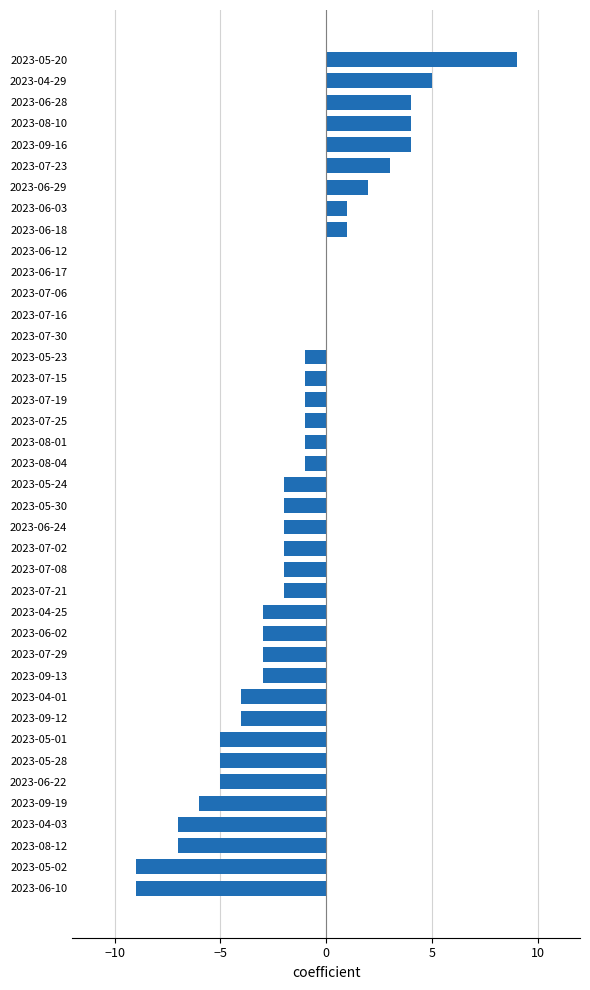

Between 2023-07-02 and 2023-05-28, which is larger?

2023-07-02